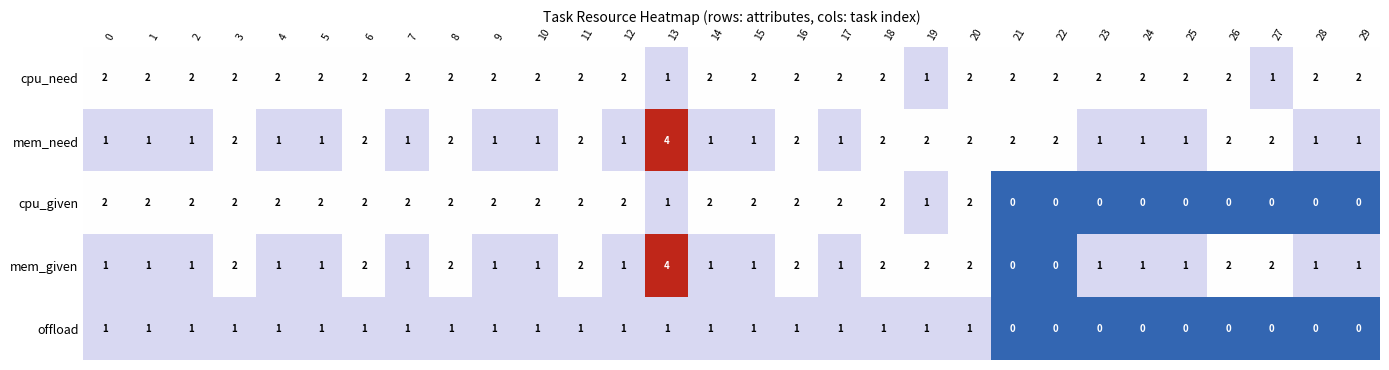

Which series has the widest spread of values?

mem_given